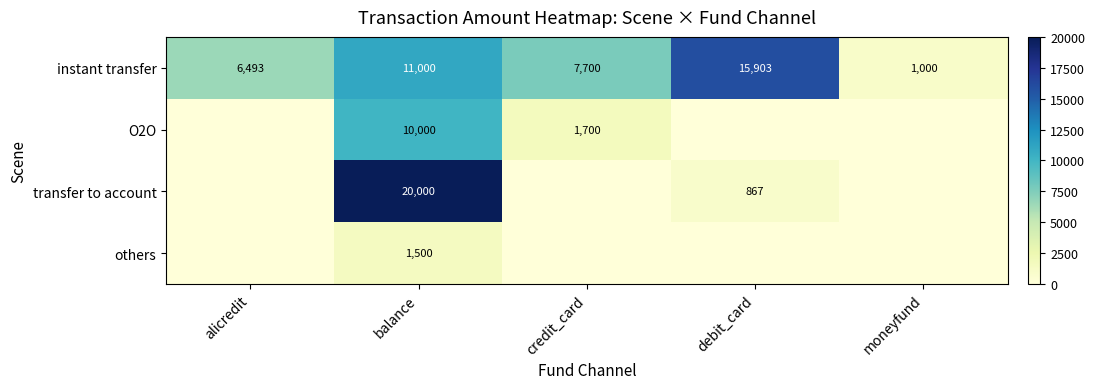

What is the difference between the instant transfer values at credit_card and debit_card?

8203